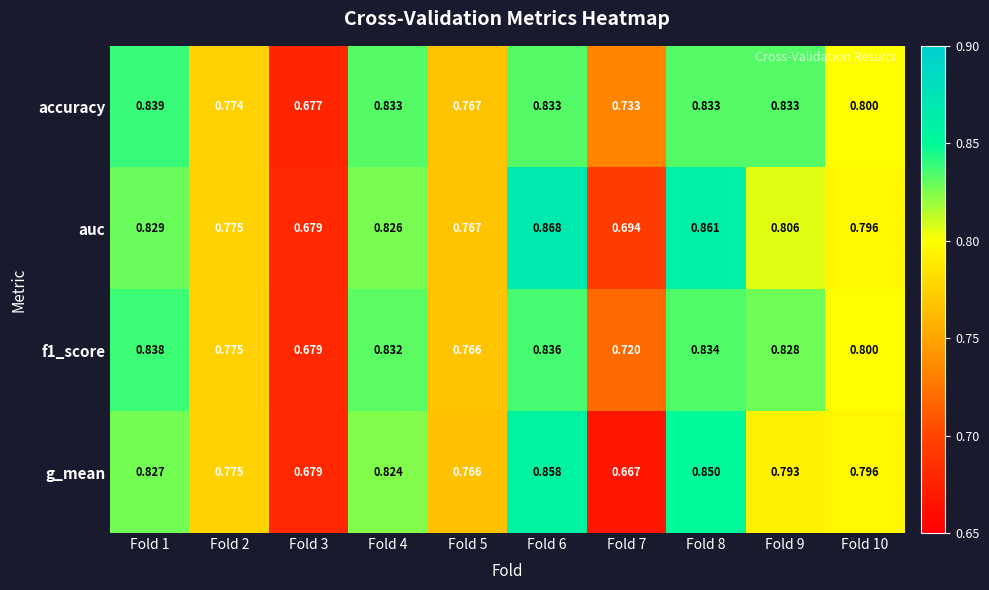

Which series has the largest range (max minus min)?

g_mean